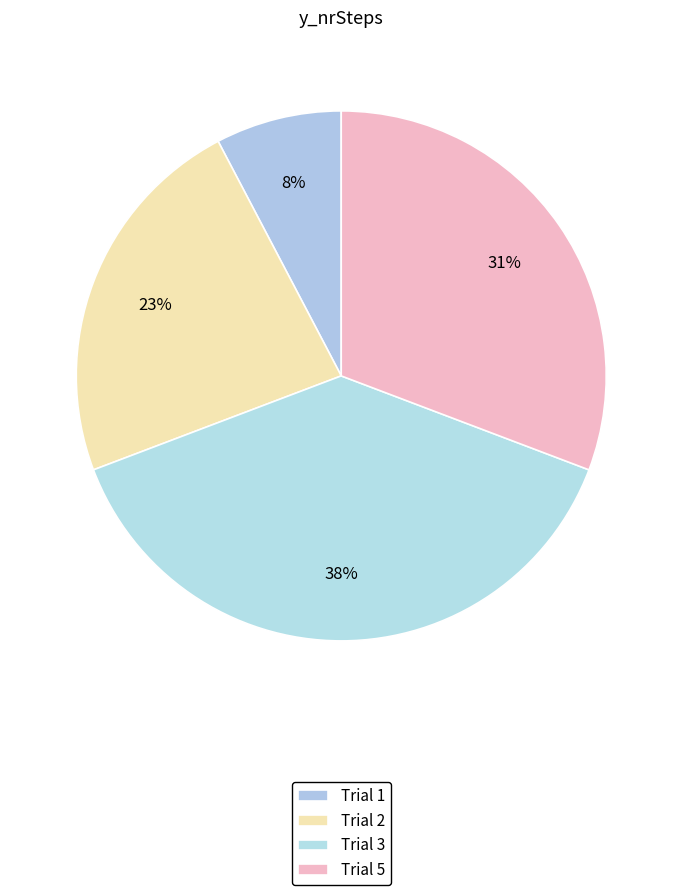

Is there a majority slice in this chart?

No